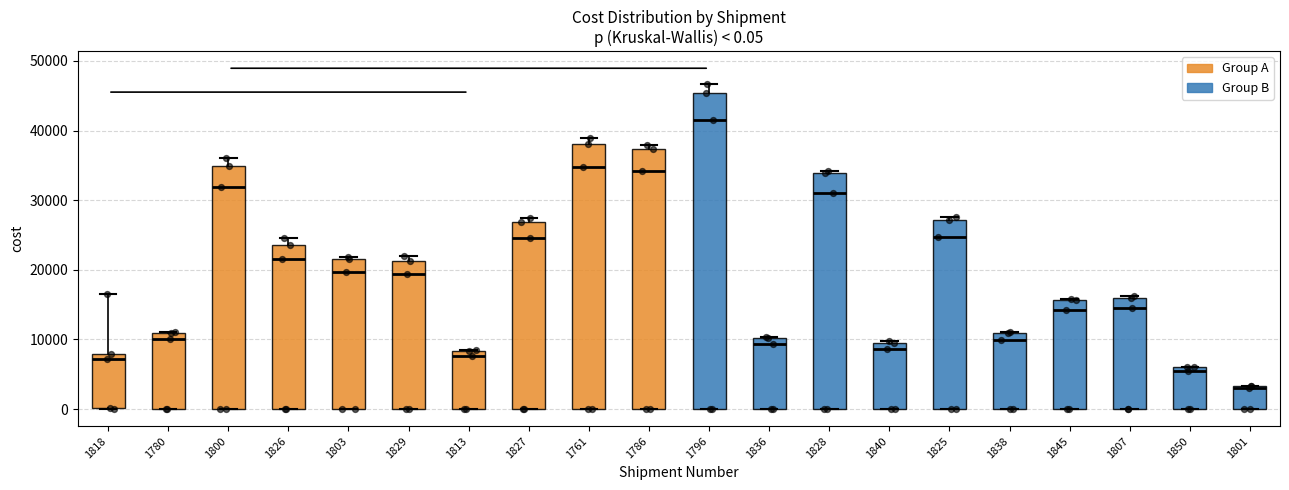

Which box is the tallest, from its lower edge to its upper edge?

1796